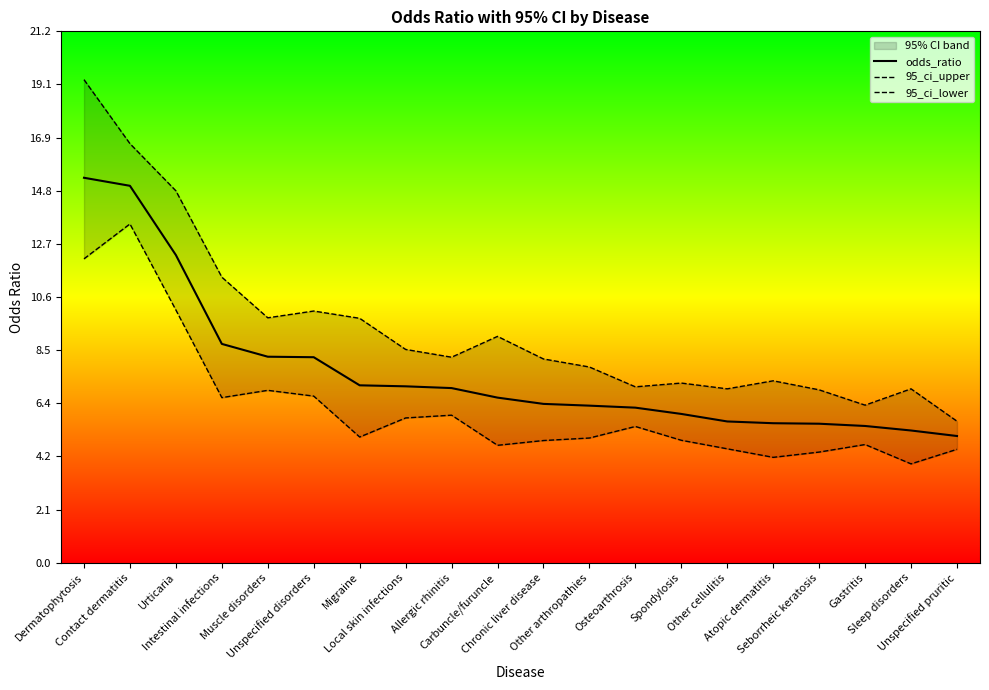

Where is the first local minimum for 95_ci_lower?

Intestinal infections